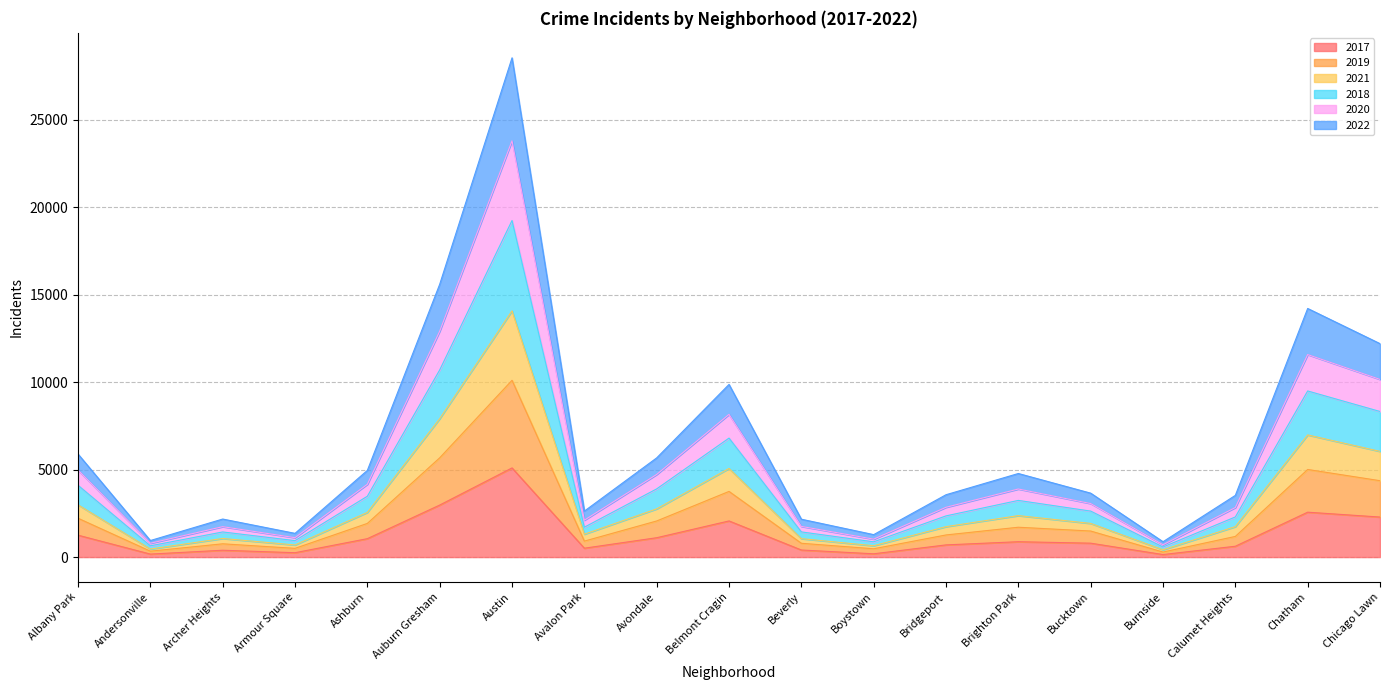

Where is the first local maximum for 2021?

Archer Heights